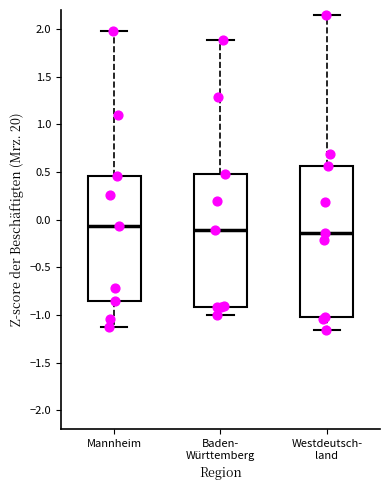

Reading left to right, read every box against the y-axis: the position of its median line, the range the box covers, and the ends of its whiskers. The values are not printed on the chart, so give them approximately, as read against the axis.

Mannheim: median -0.05, box -0.85 to 0.45, whiskers -1.15 to 2.00
Baden- Württemberg: median -0.10, box -0.90 to 0.50, whiskers -1.00 to 1.90
Westdeutsch- land: median -0.15, box -1.05 to 0.55, whiskers -1.15 to 2.15